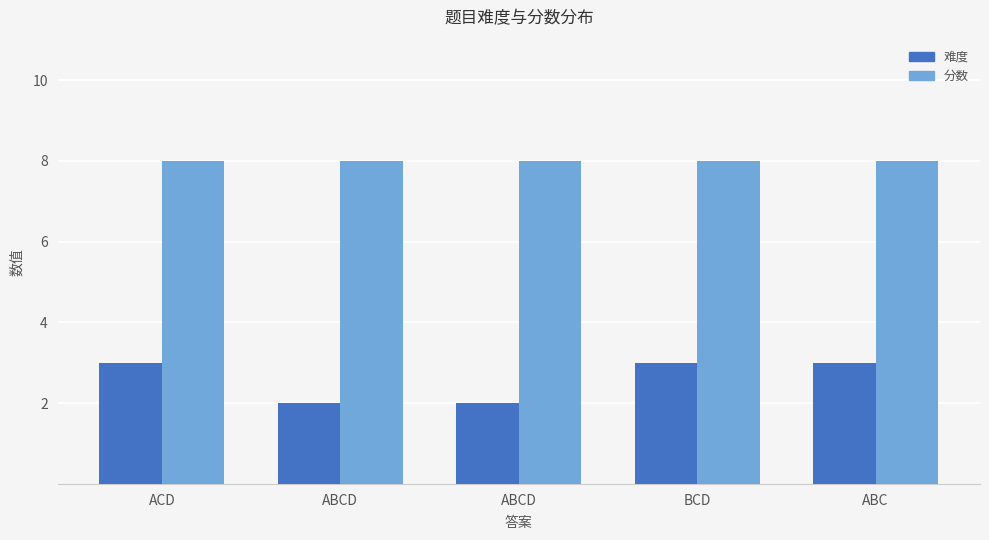

At which category is the sum across all series the highest?

ACD